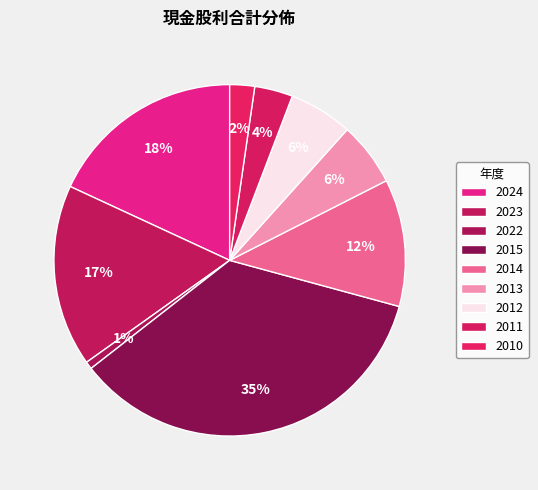

Which slice is the smallest?

2022